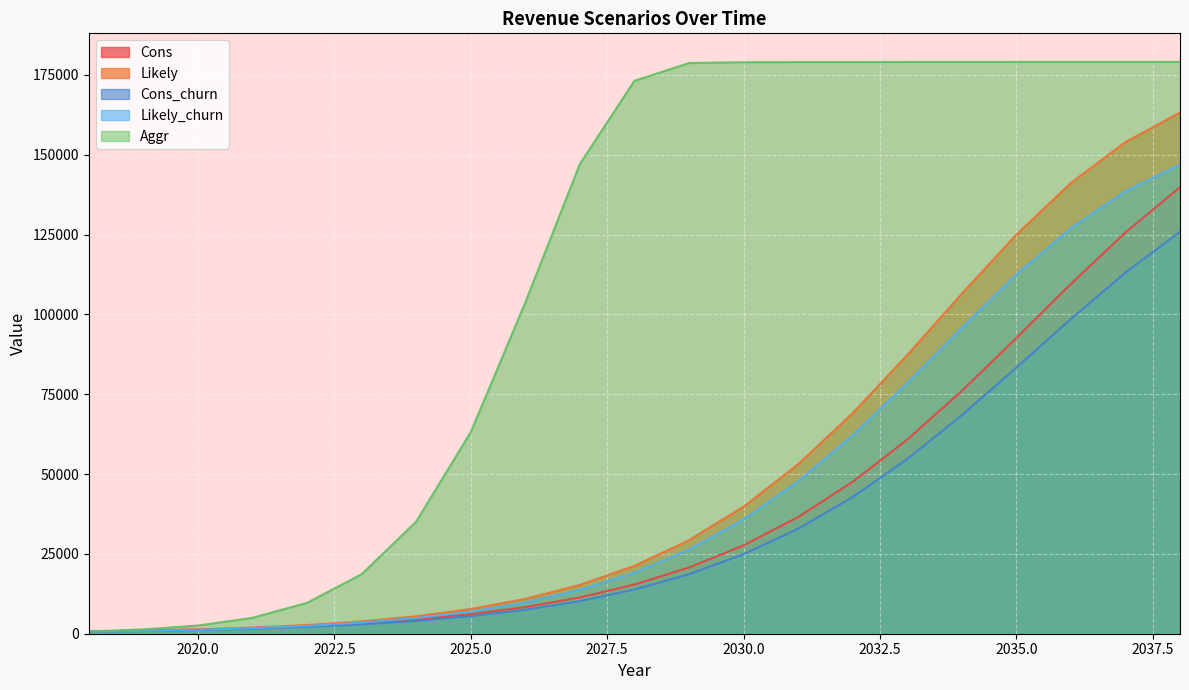

How many values in the Cons_churn series are below 13848?

10